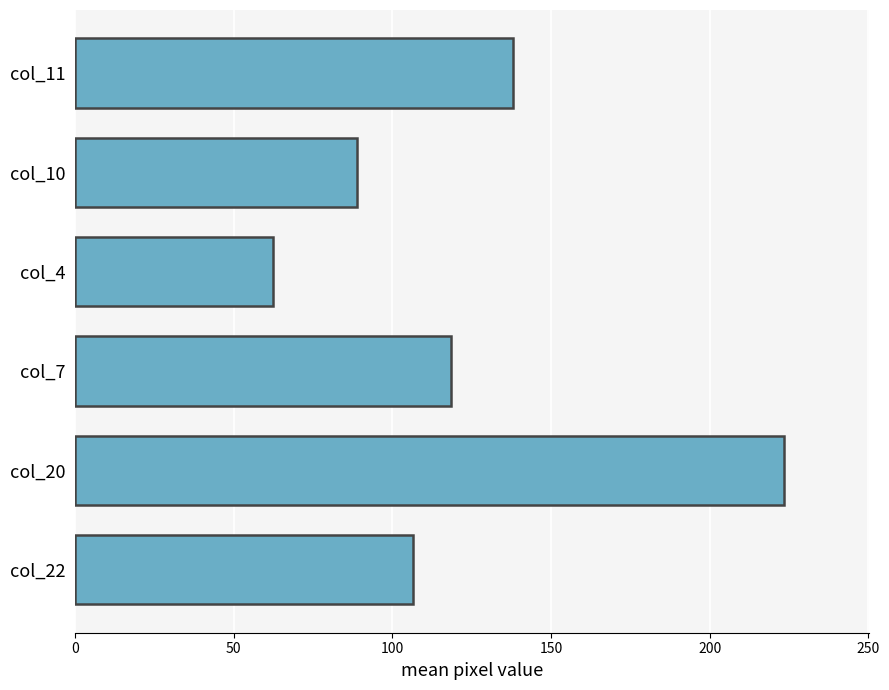

Is it true that the value at col_10 is 88.7?

True